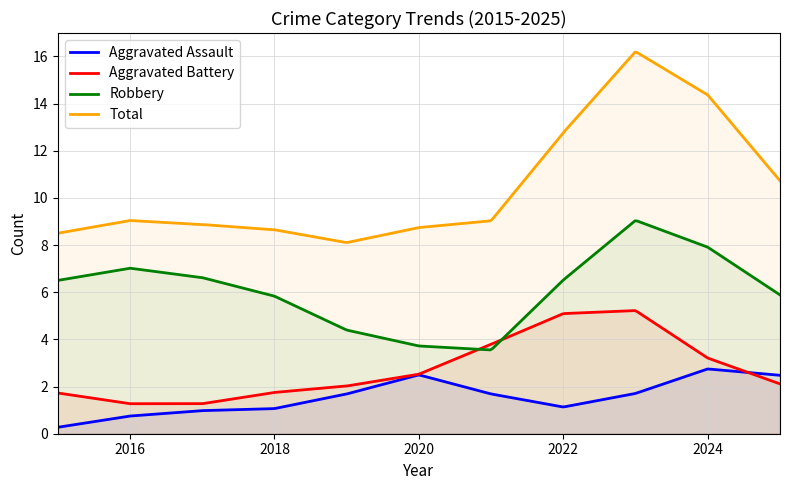

True or false: Total and Aggravated Assault cross at least once.

False